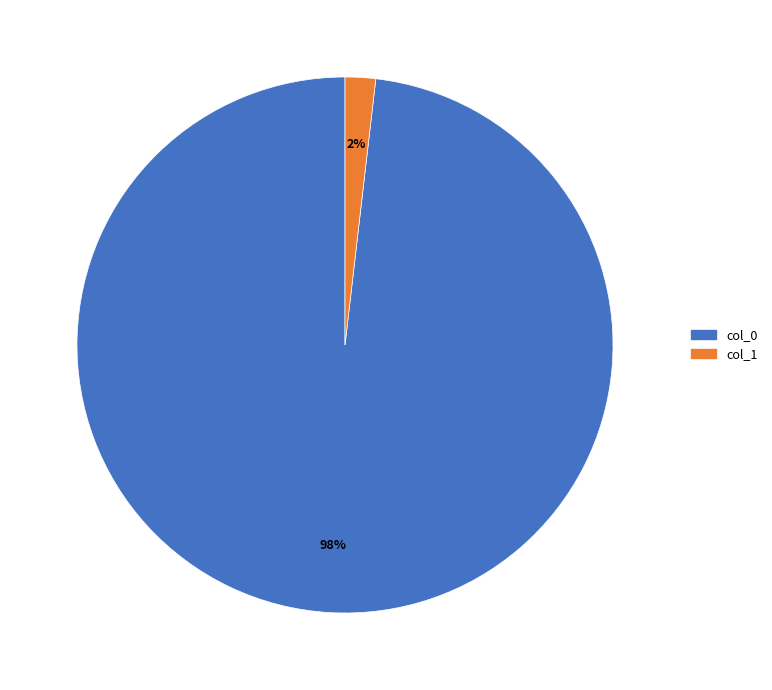

Do col_0 and col_1 together represent more than half of the pie?

Yes